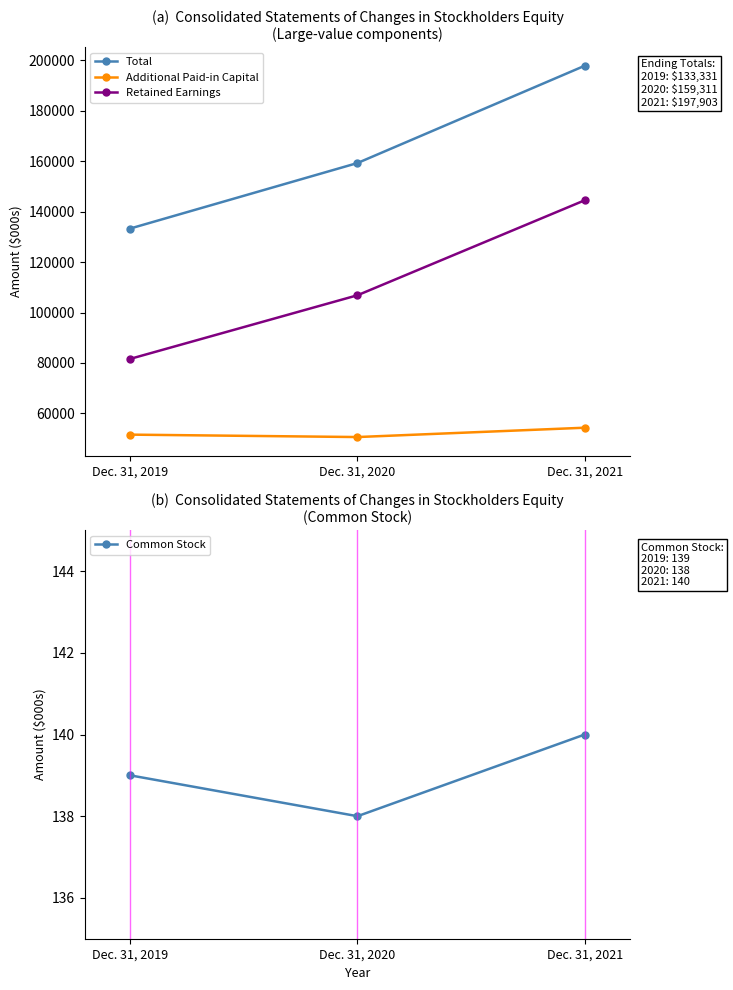

List the labels in order of Retained Earnings value, smallest first.

Dec. 31, 2019, Dec. 31, 2020, Dec. 31, 2021